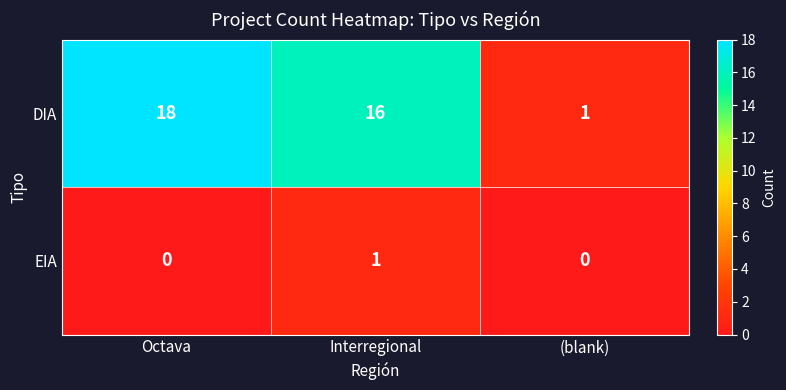

At which label is DIA closest to 9?

Interregional